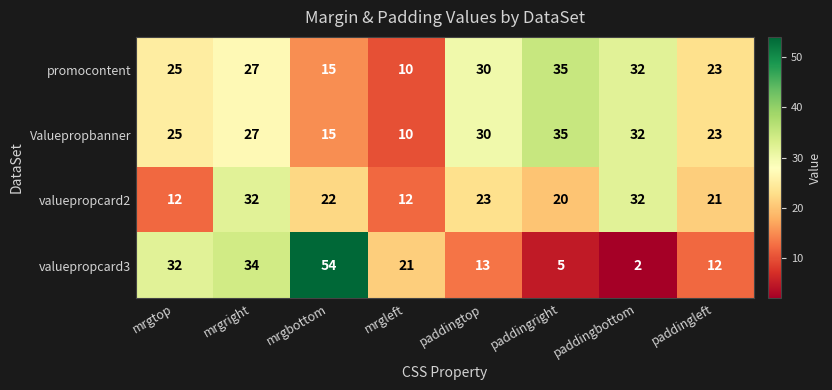

What is the difference between the highest and lowest values at paddingleft?

11